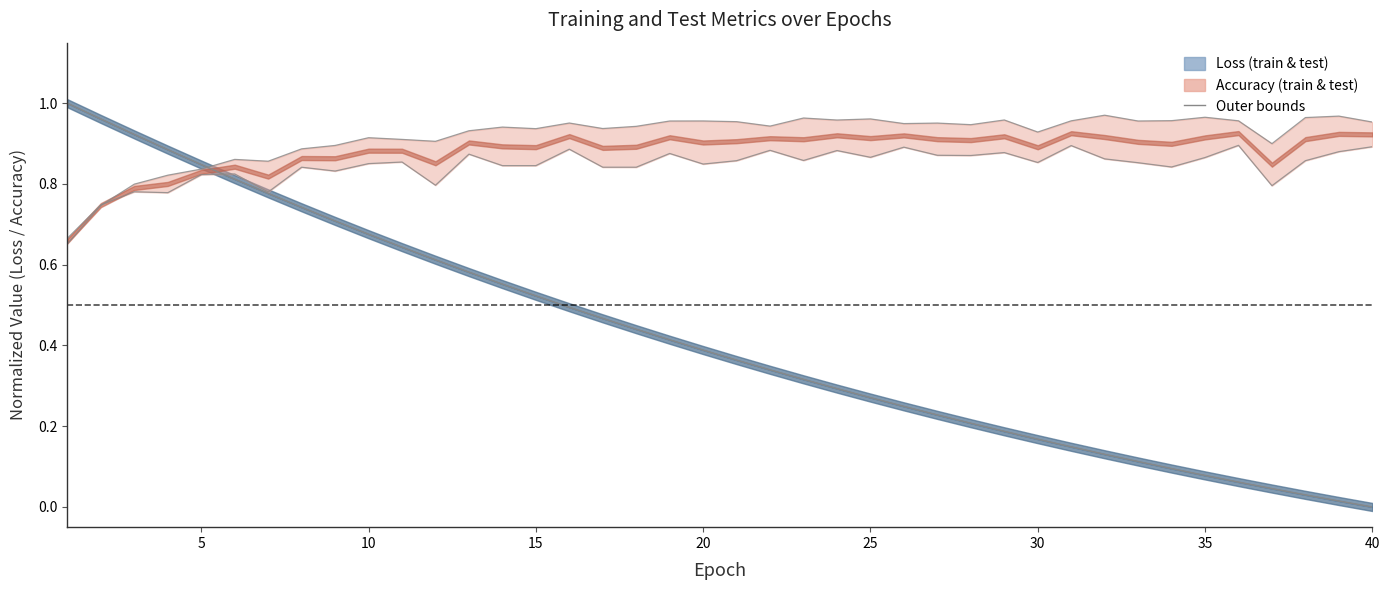

Rank the series at 5 from highest to lowest value.

train_loss (norm), test_loss (norm), test_accuracy, train_accuracy